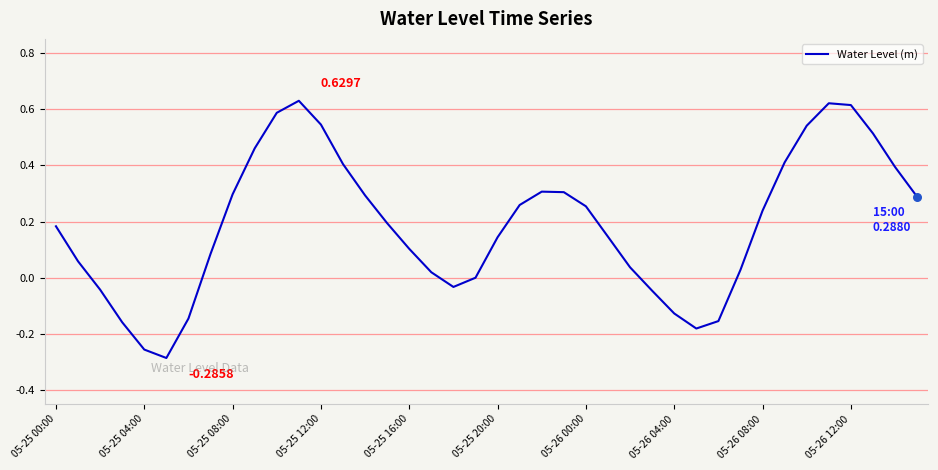

What is the difference between the maximum and minimum values?

0.9